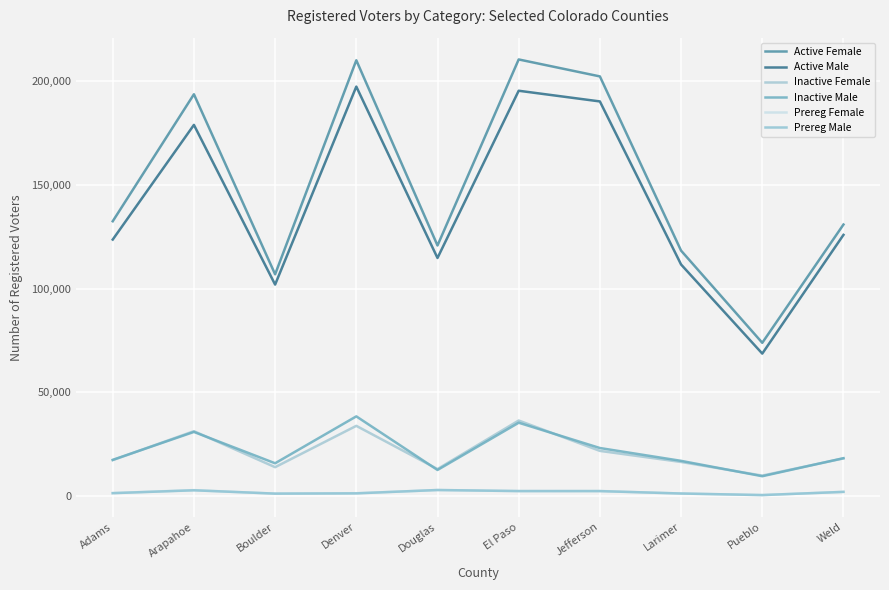

Which series has the largest range (max minus min)?

Active Female